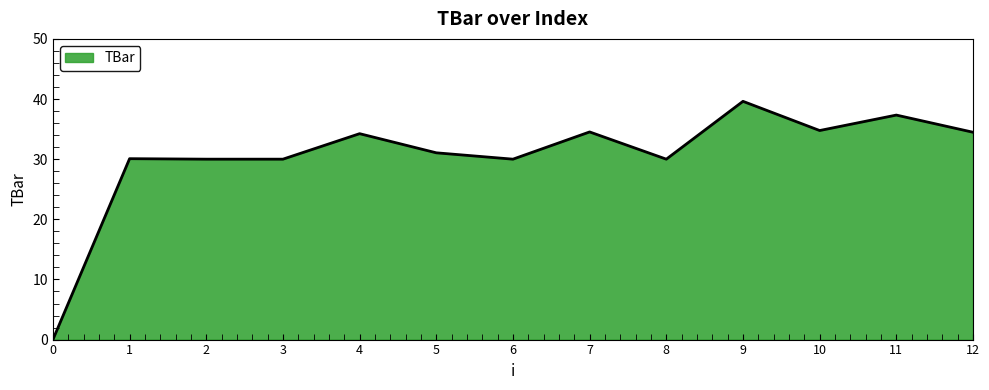

Which label corresponds to the largest value in the chart?

9